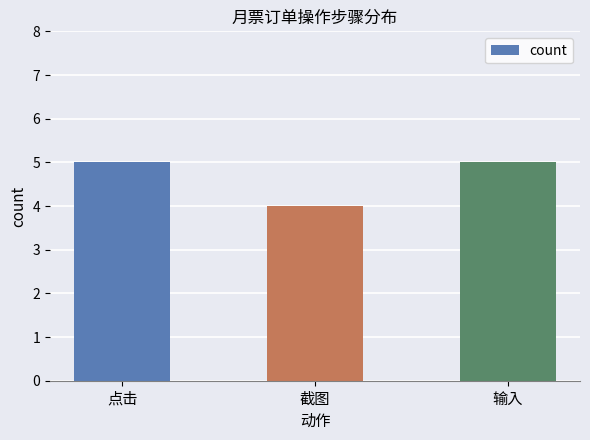

Reading left to right, transcribe all the data shown in this chart.

点击=5	截图=4	输入=5